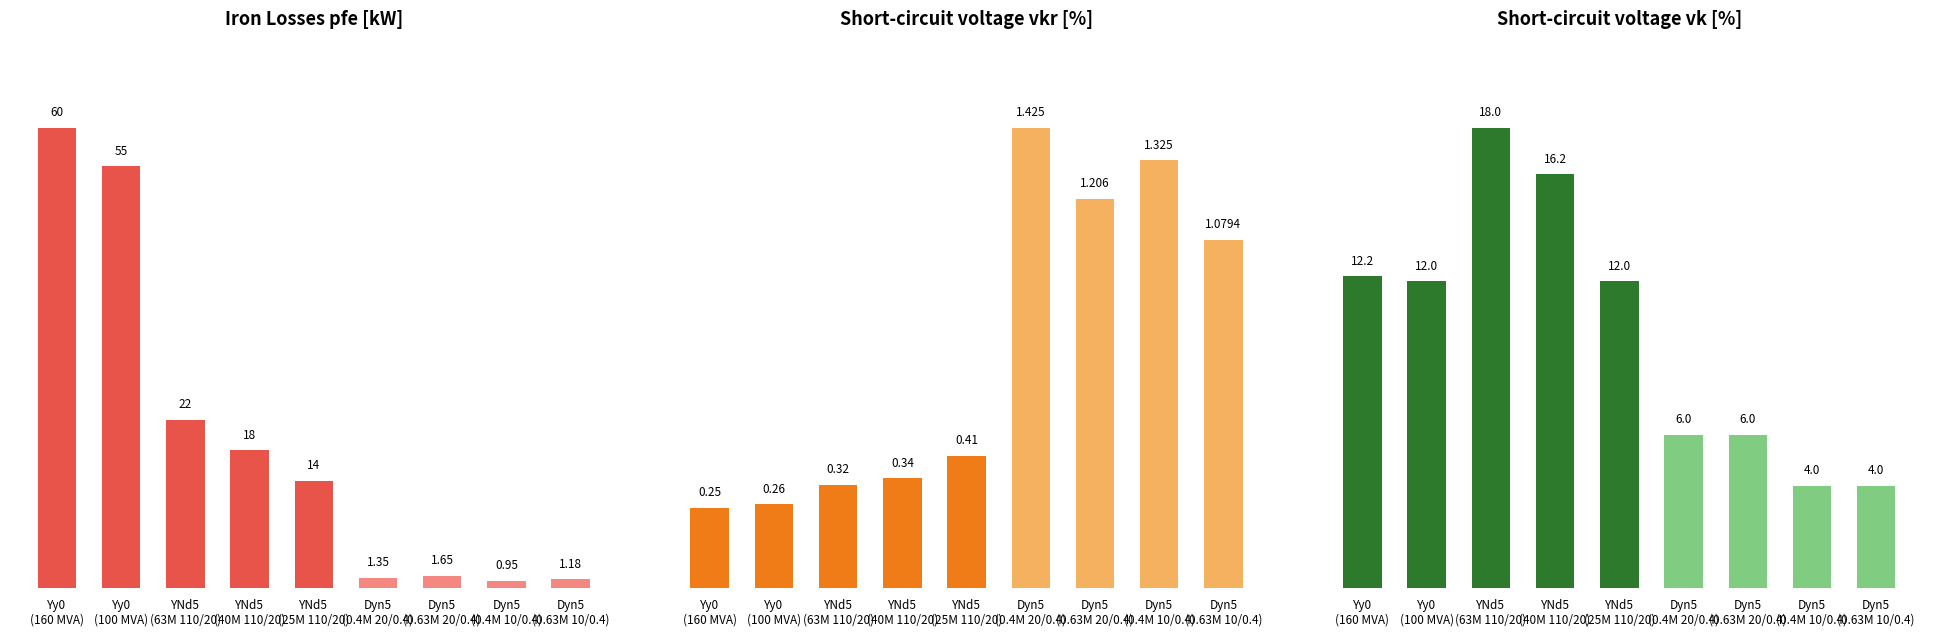

How many groups of bars are there?

9